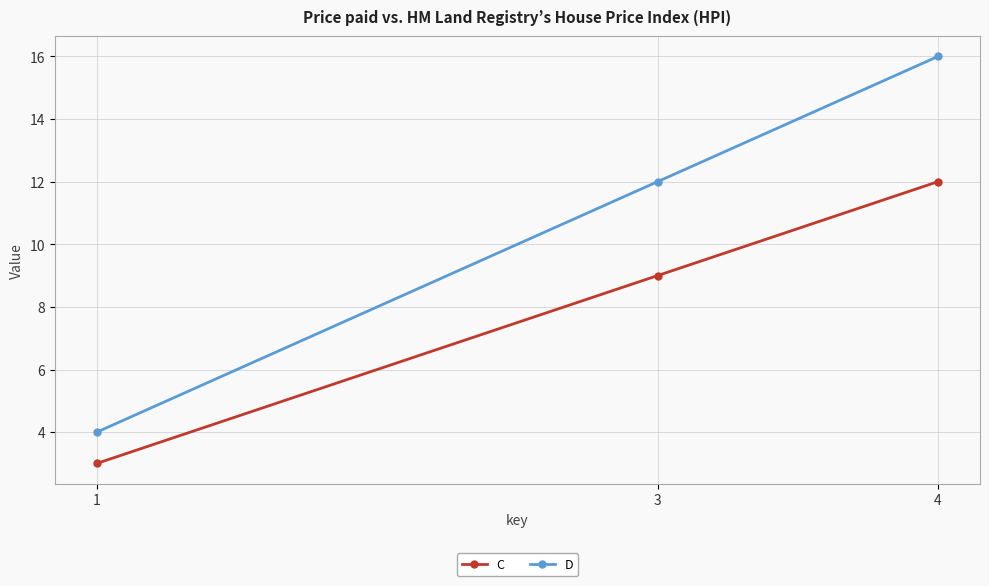

The value of D at 1 is 4. True or false?

True